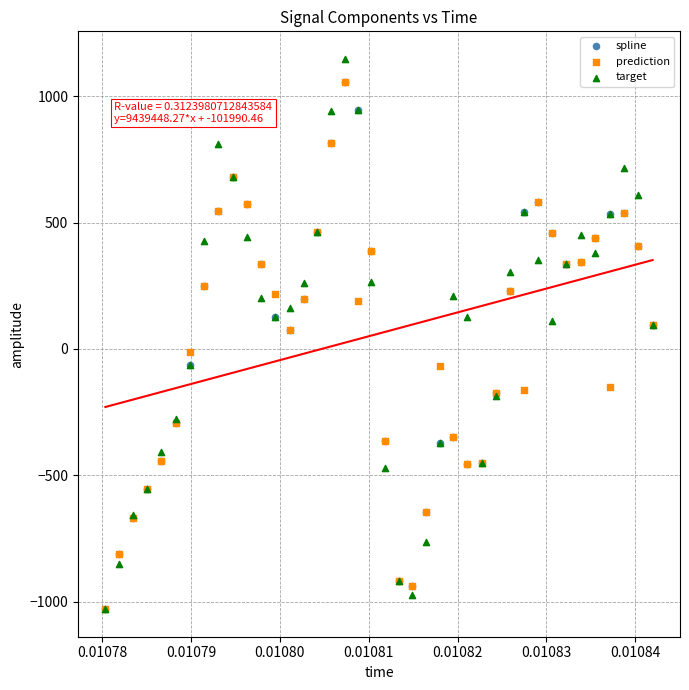

In the spline series, what Y value is closest to 13?

75.6